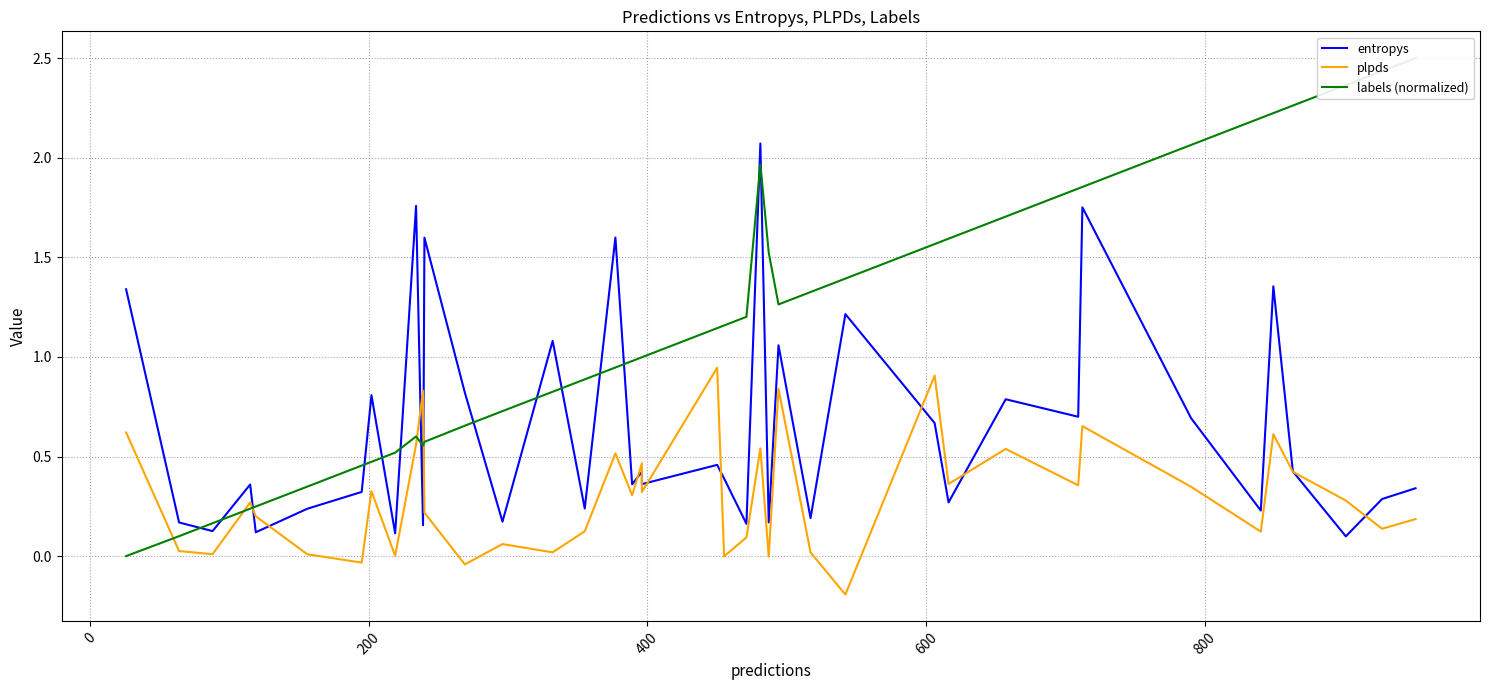

Which series ends up on top after the final intersection of entropys and plpds?

entropys